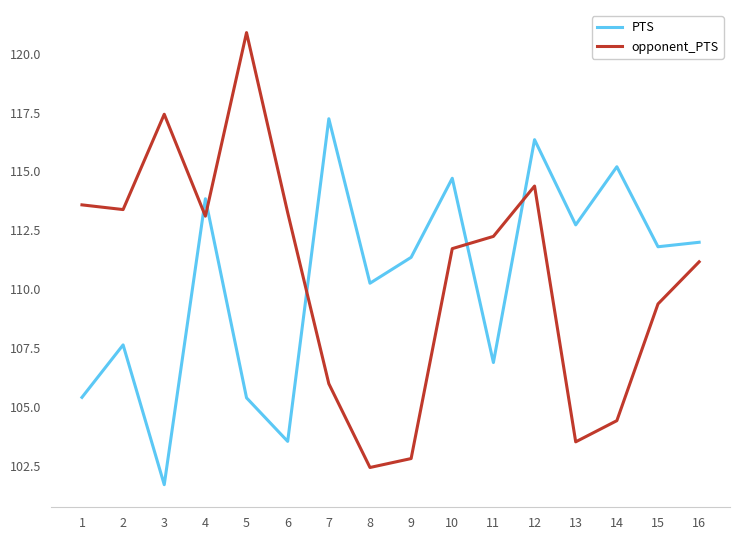

True or false: PTS has more than 0 points higher than both neighbors.

True